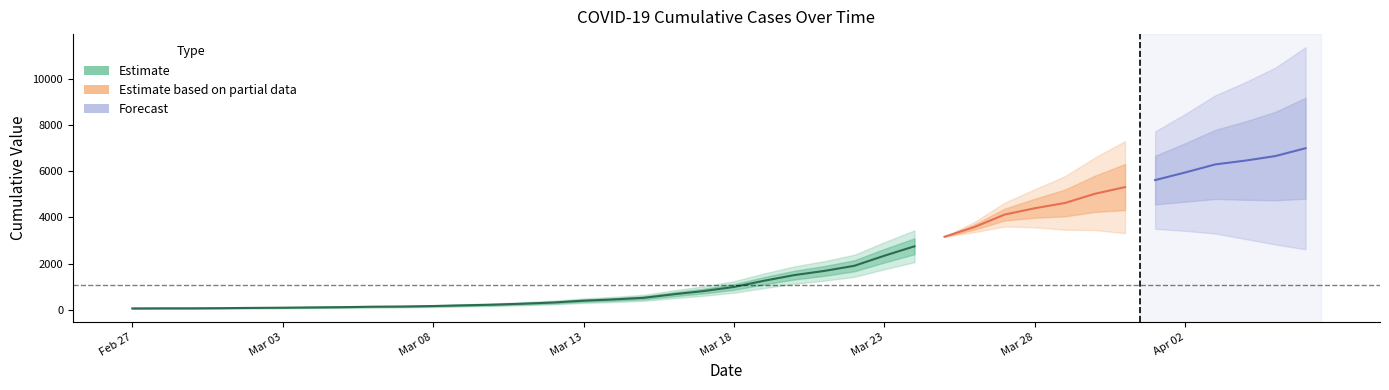

List the labels in order of value, largest first.

2020-04-06, 2020-04-05, 2020-04-04, 2020-04-03, 2020-04-02, 2020-04-01, 2020-03-31, 2020-03-30, 2020-03-29, 2020-03-28, 2020-03-27, 2020-03-26, 2020-03-25, 2020-03-24, 2020-03-23, 2020-03-22, 2020-03-21, 2020-03-20, 2020-03-19, 2020-03-18, 2020-03-17, 2020-03-16, 2020-03-15, 2020-03-14, 2020-03-13, 2020-03-12, 2020-03-11, 2020-03-10, 2020-03-09, 2020-03-08, 2020-03-07, 2020-03-06, 2020-03-05, 2020-03-04, 2020-03-03, 2020-03-02, 2020-03-01, 2020-02-29, 2020-02-28, 2020-02-27